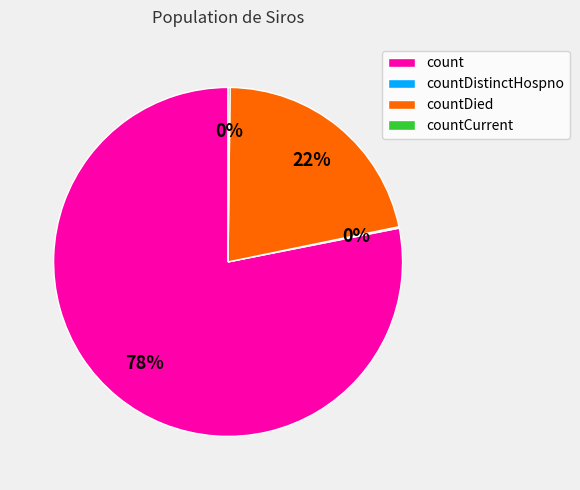

What is the largest slice in the pie chart?

count